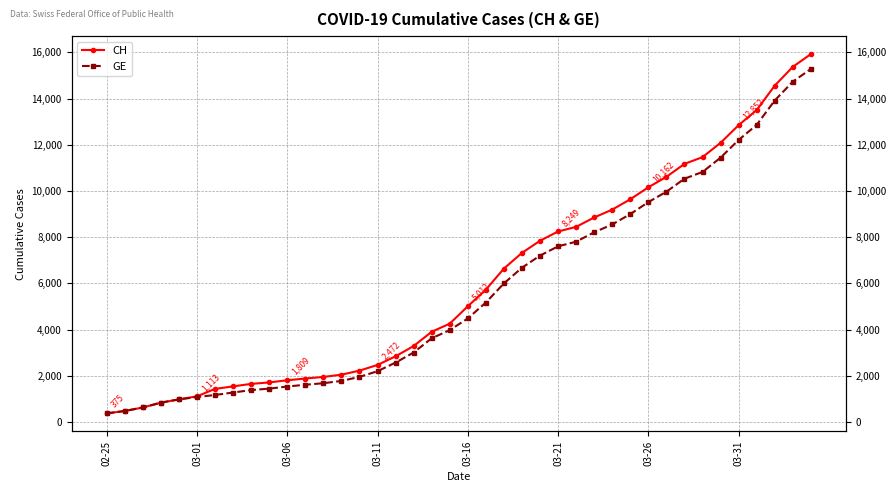

The GE series shows 16500 at 34. True or false?

False